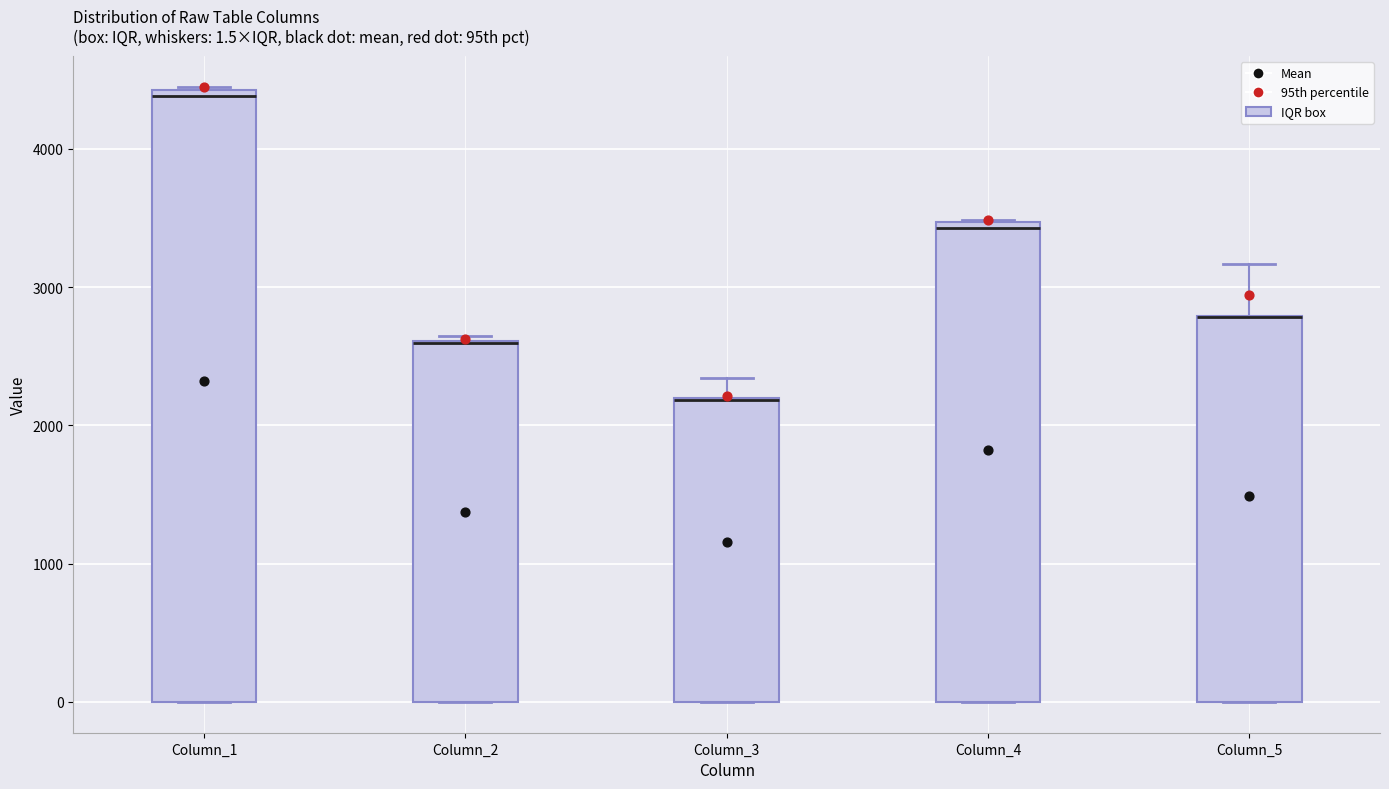

Which box is the tallest, from its lower edge to its upper edge?

Column_1